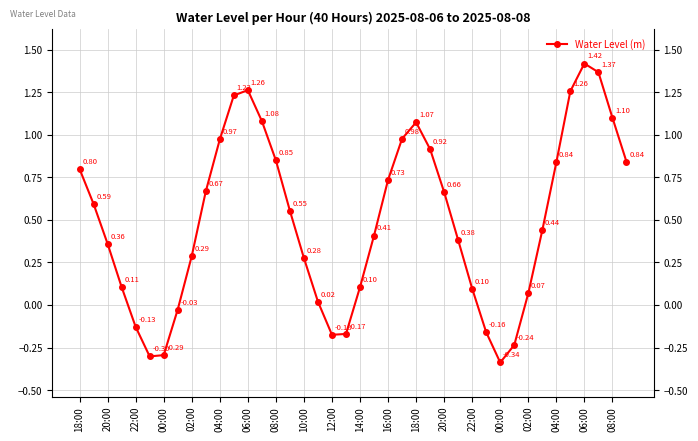

What is the average value?

0.5